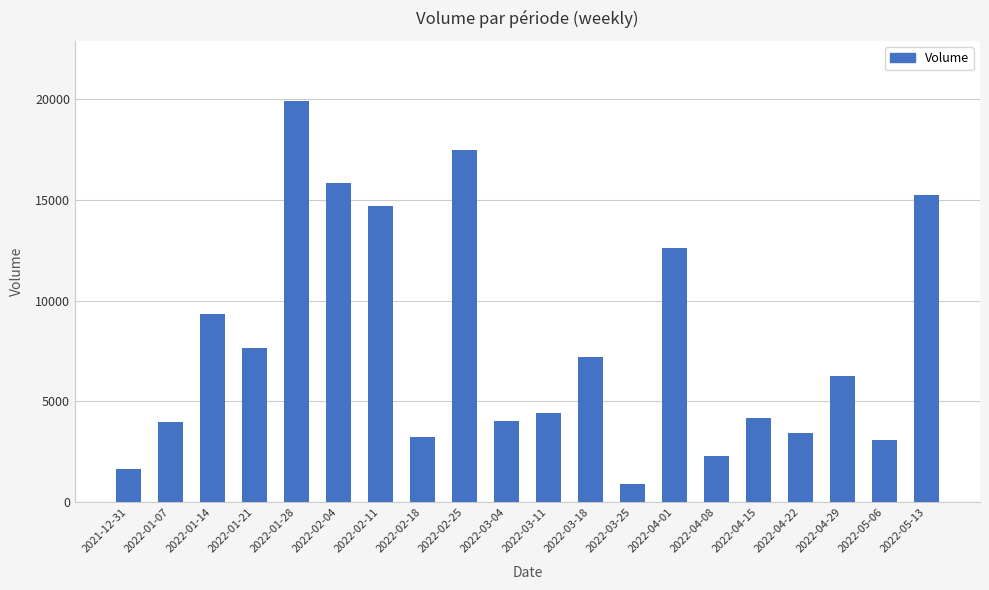

Which label corresponds to the largest value in the chart?

2022-01-28